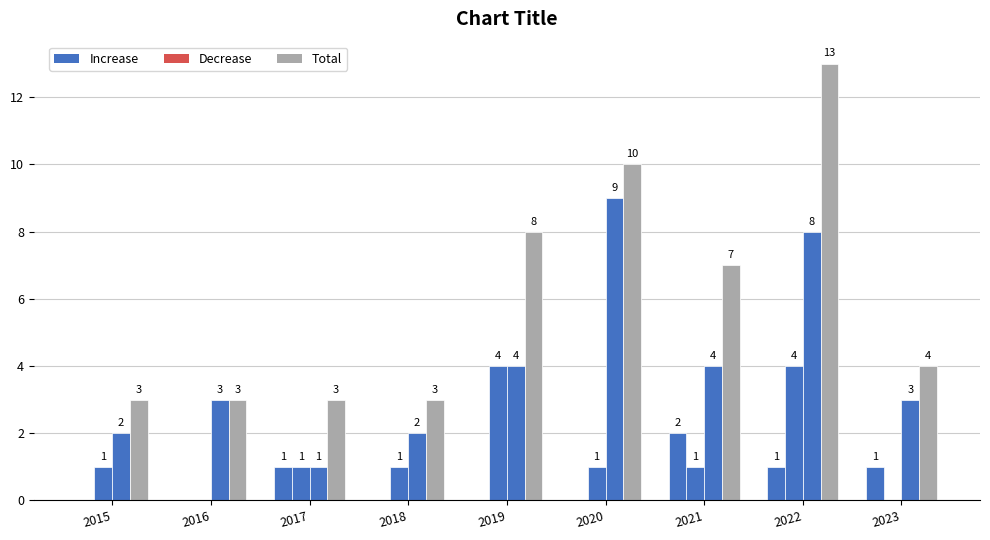

Does the chart contain stacked bars?

No